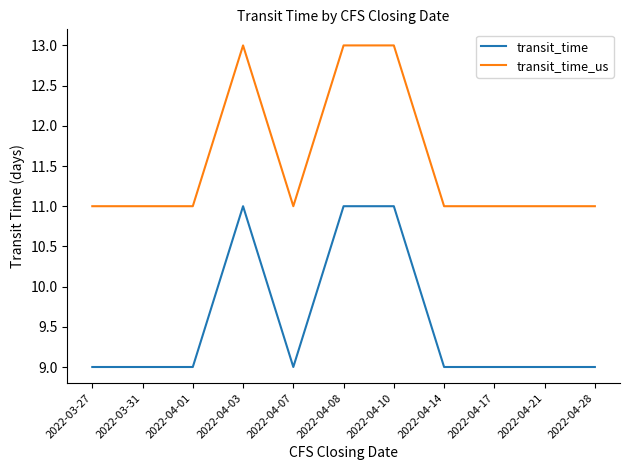

What position from the left is 2022-04-07?

5